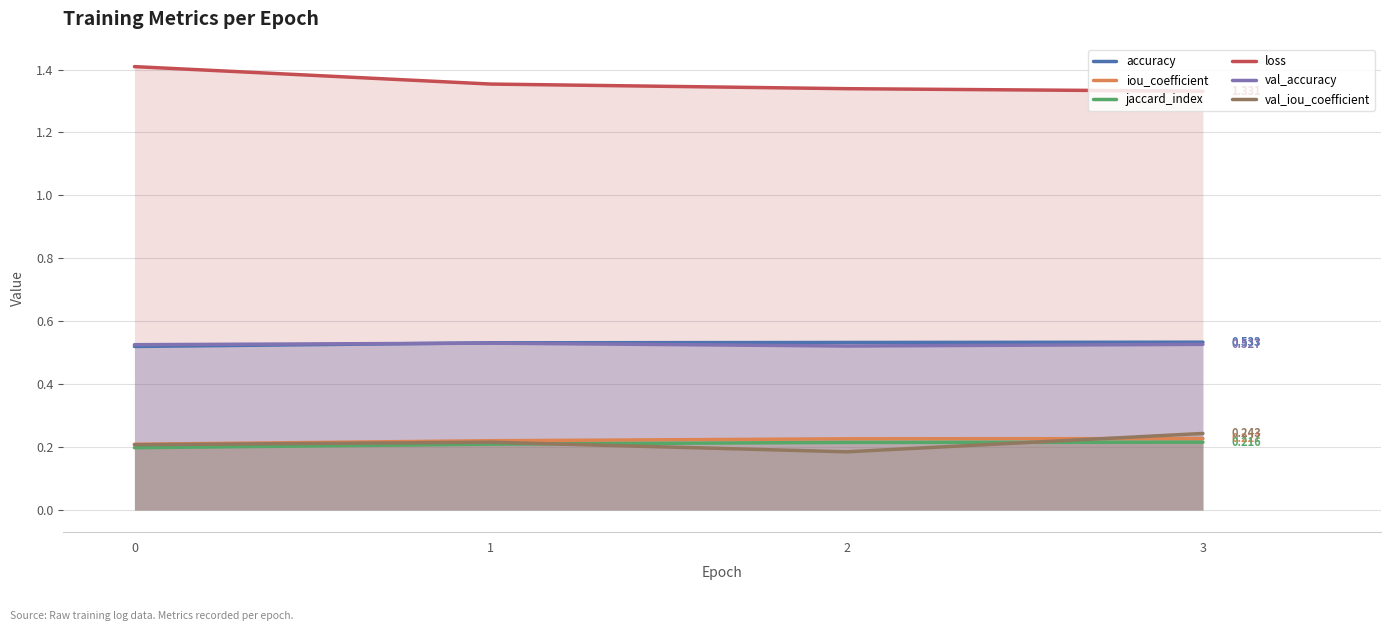

What is the spread (max minus min) of values at 3?

1.1